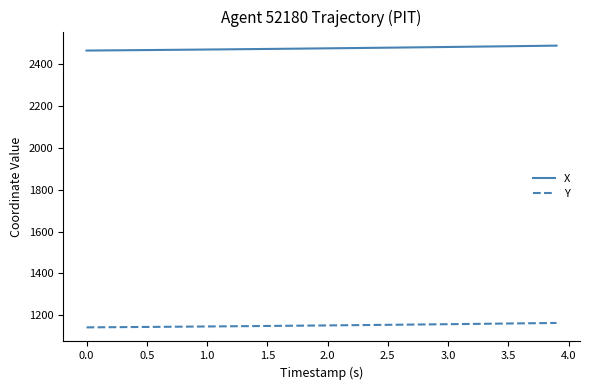

Count the number of categories in the chart.

40